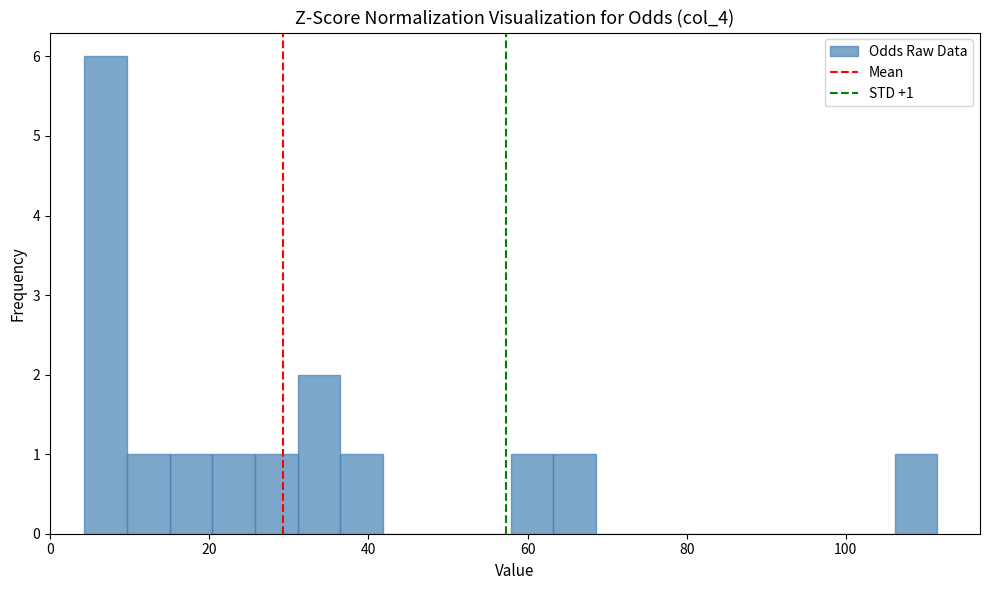

Around what value on the x-axis is the tallest bar? Give the approximate position of its centre, as read against the axis.

6